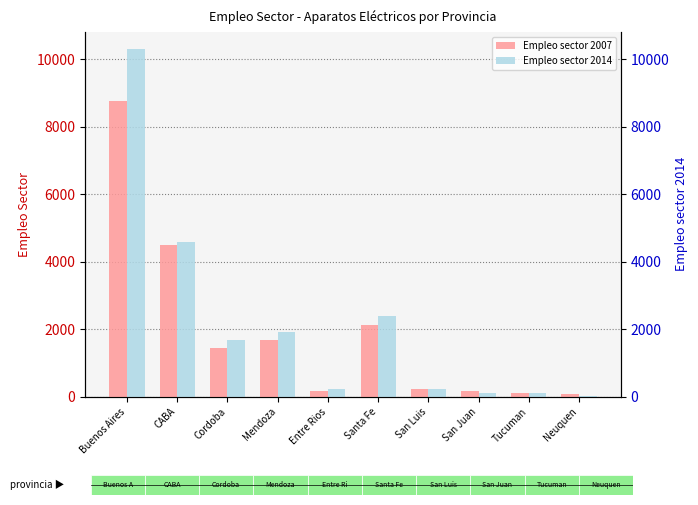

List the labels in order of Empleo sector 2014 value, smallest first.

Neuquen, Tucuman, San Juan, San Luis, Entre Rios, Cordoba, Mendoza, Santa Fe, CABA, Buenos Aires